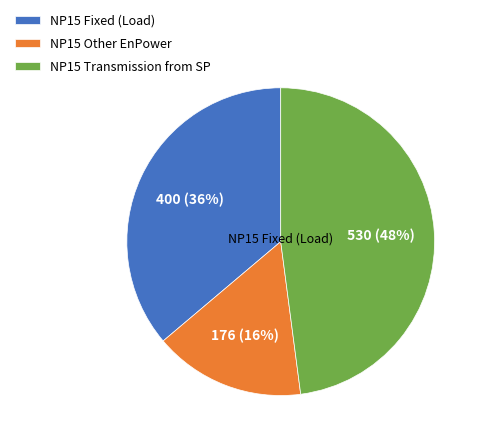

Approximately how many times larger is the value at NP15 Transmission from SP compared to NP15 Fixed (Load)?

1.3